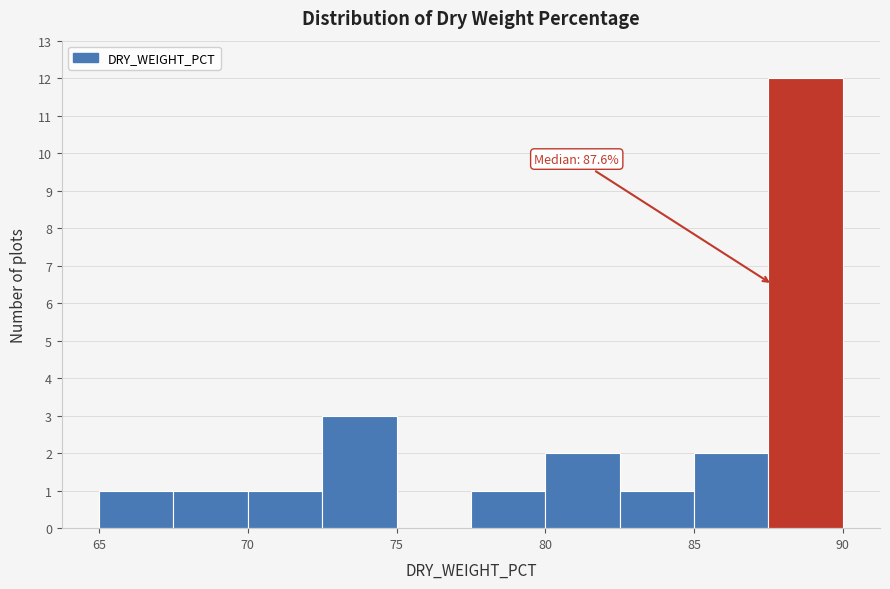

Which range on the x-axis has the tallest bar?

87.5 to 90.0